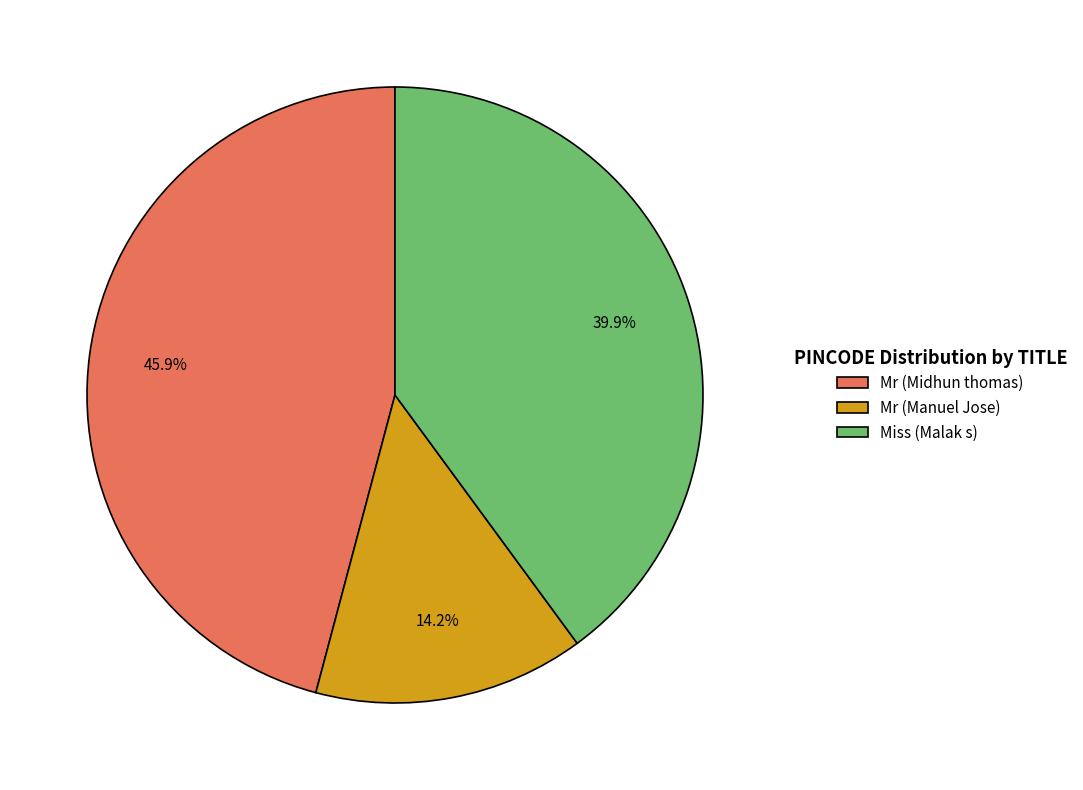

What percentage do Mr (Manuel Jose) and Miss (Malak s) together represent?

54.1%